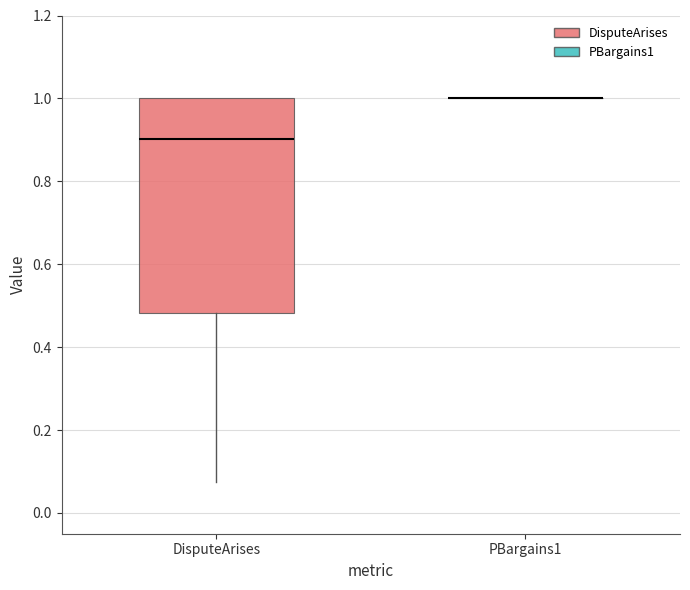

Comparing the boxes themselves (not the whiskers), which one is the tallest?

DisputeArises